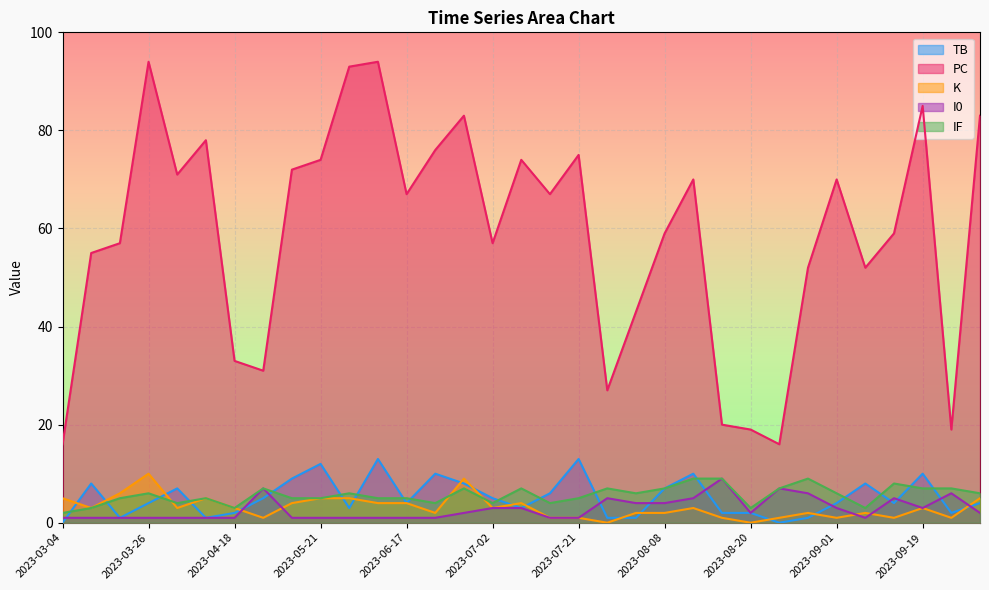

How many values in the TB series are below 4?

13